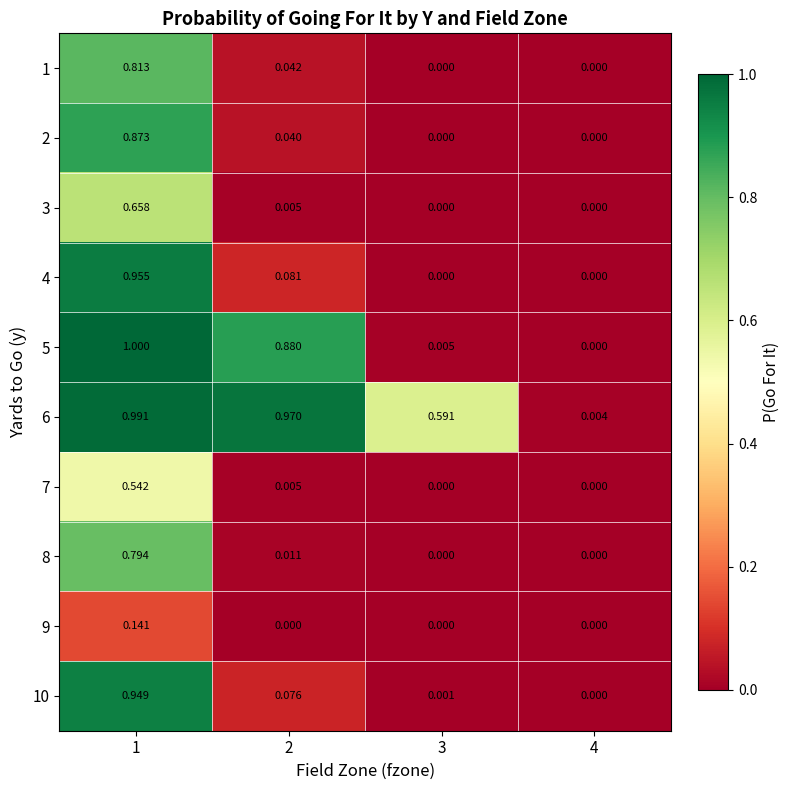

How many series are shown in this chart?

10